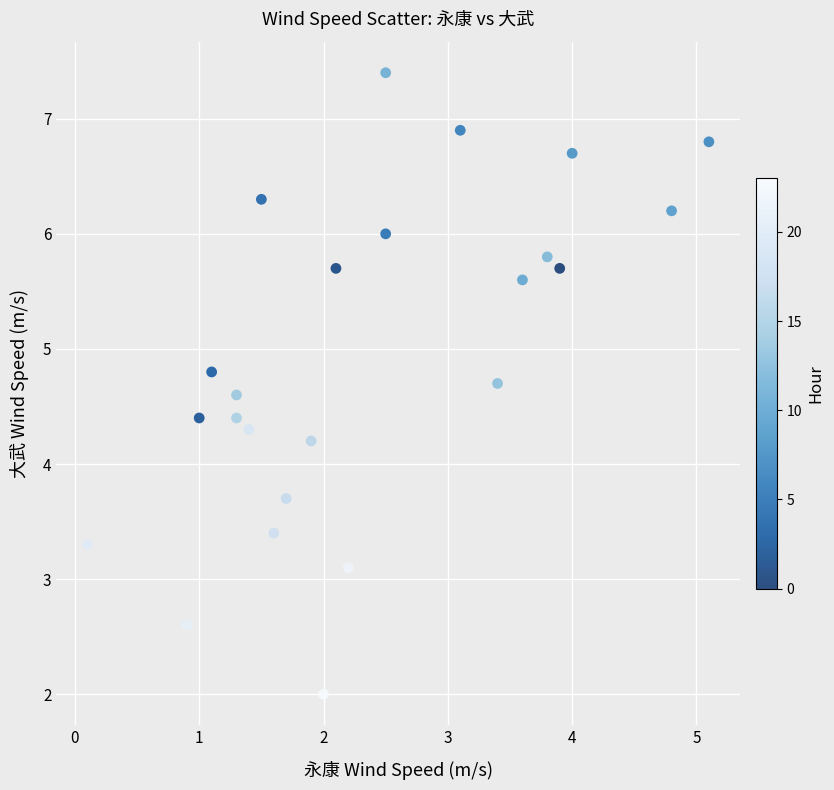

What is the range of X values (max minus min)?

5.0